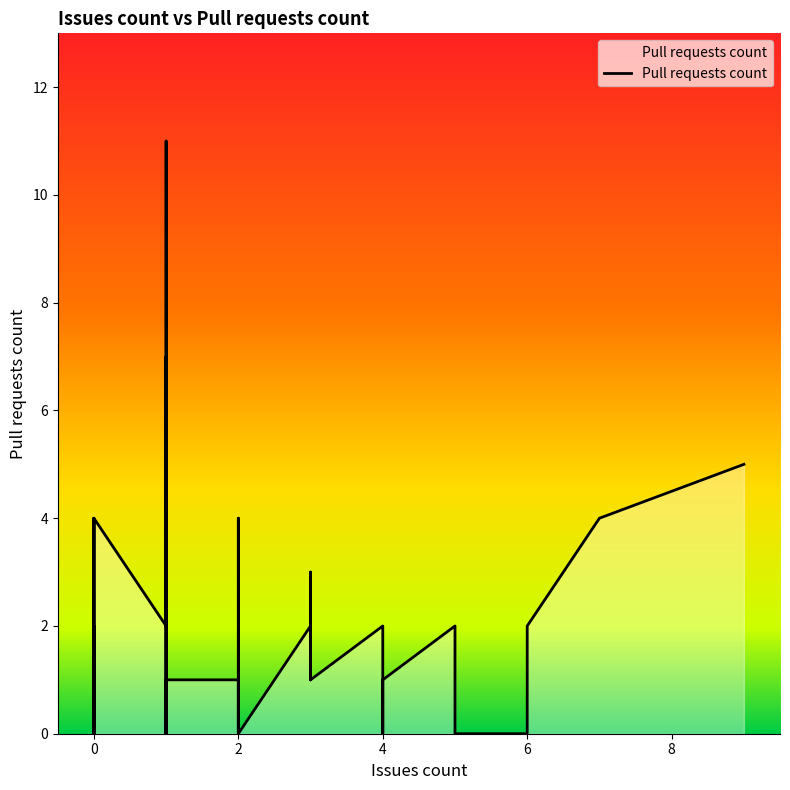

What is the difference between the maximum and second lowest values?

11